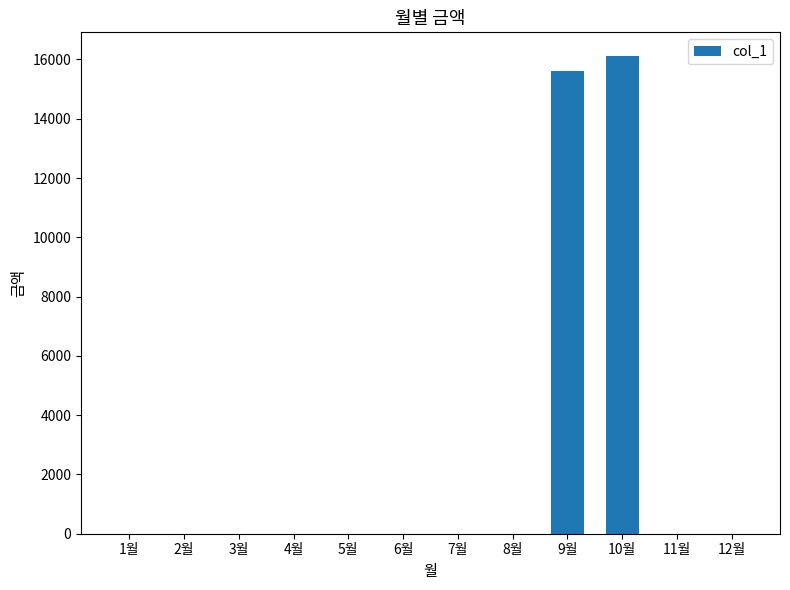

Reading right to left, list all the values displayed in this chart.

0	0	16110	15610	0	0	0	0	0	0	0	0